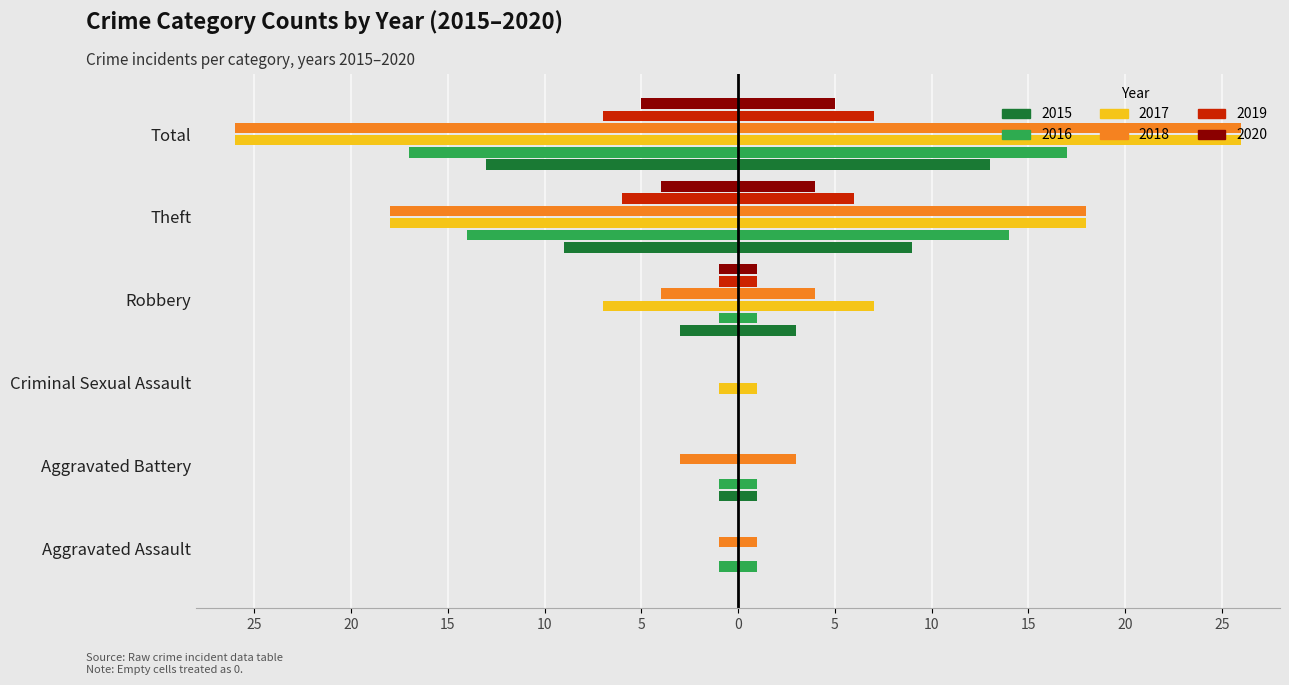

How many data points in 2017 are less than -1?

3